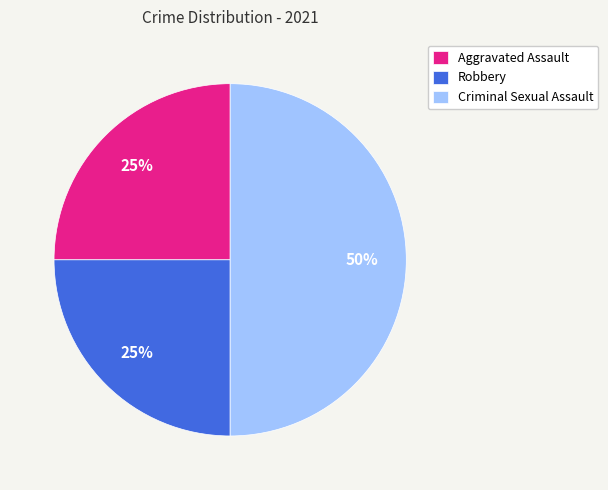

To the nearest percent, what is the combined percentage of Aggravated Assault and Robbery?

50%